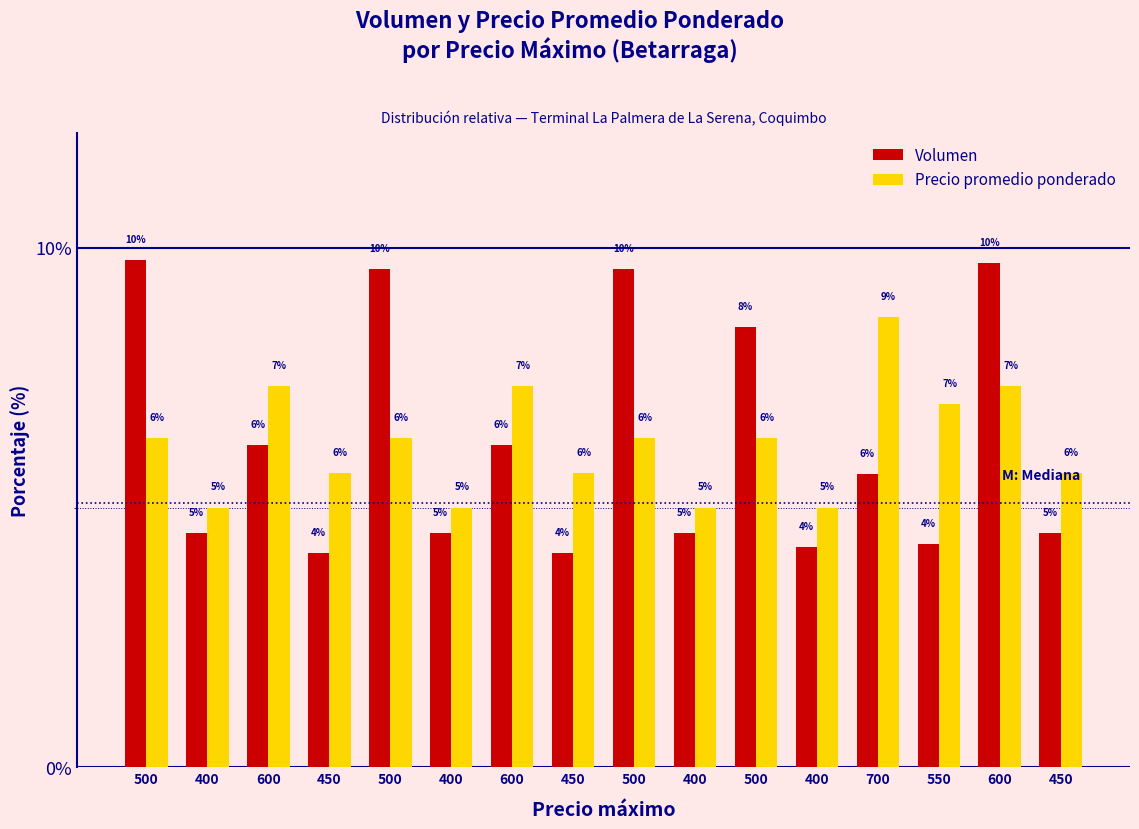

What is the sum of all Precio promedio ponderado values?

100.0